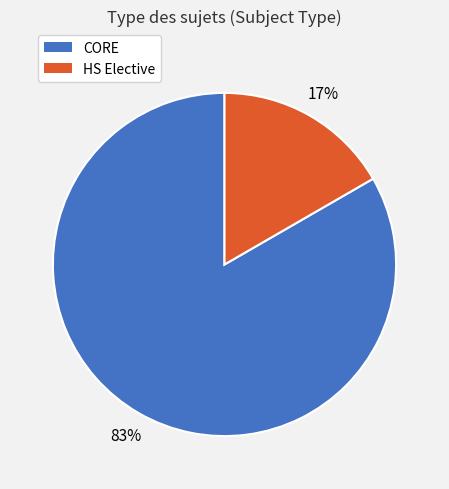

What percentage is the HS Elective slice, to the nearest percent?

17%